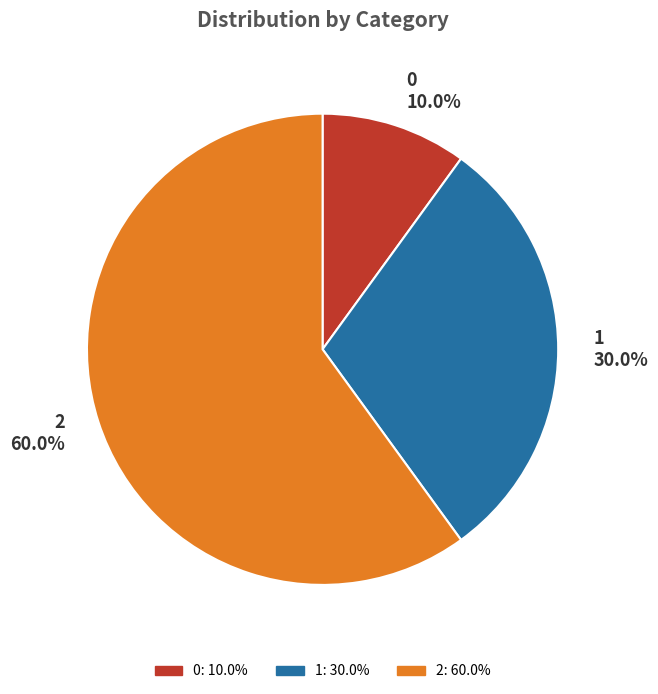

To the nearest percent, what portion does 2 represent?

60%